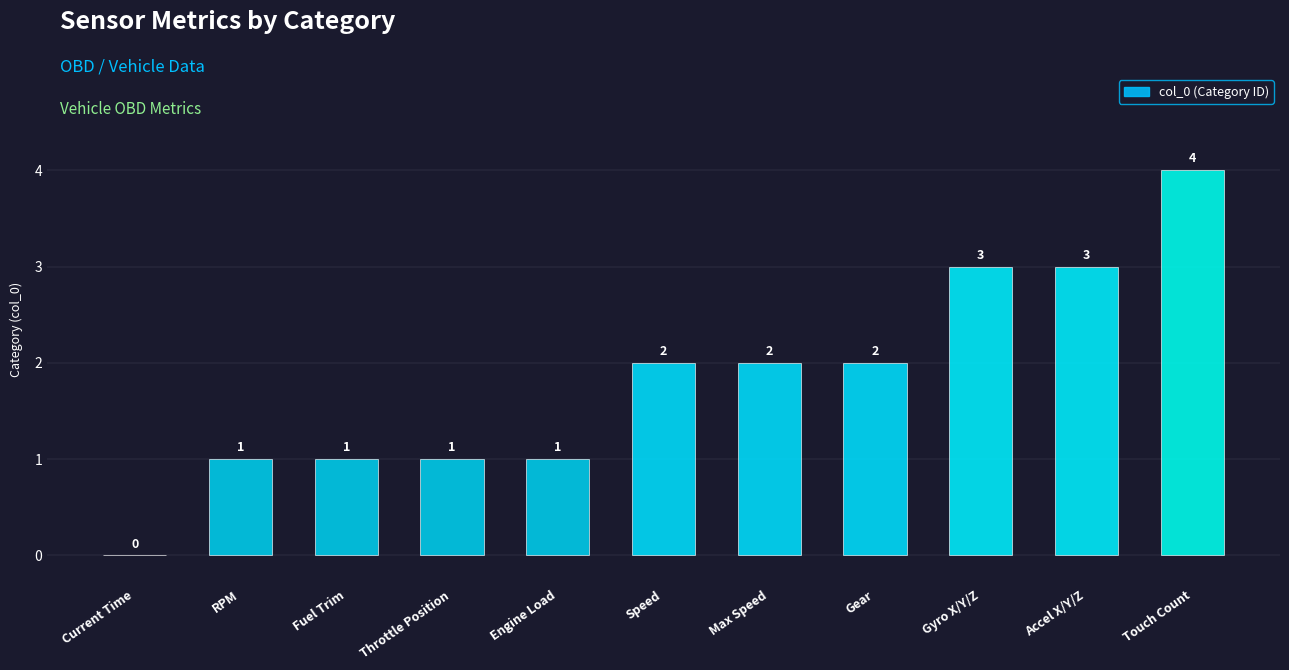

Reading right to left, transcribe all the data shown in this chart.

4	3	3	2	2	2	1	1	1	1	0